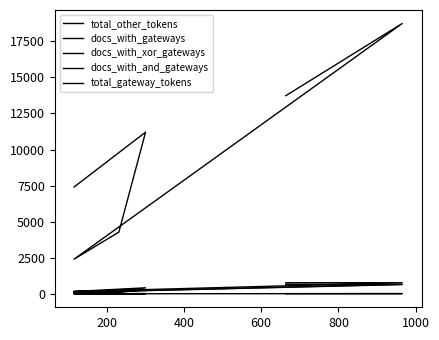

Where is docs_with_gateways nearest to the value 390?

200